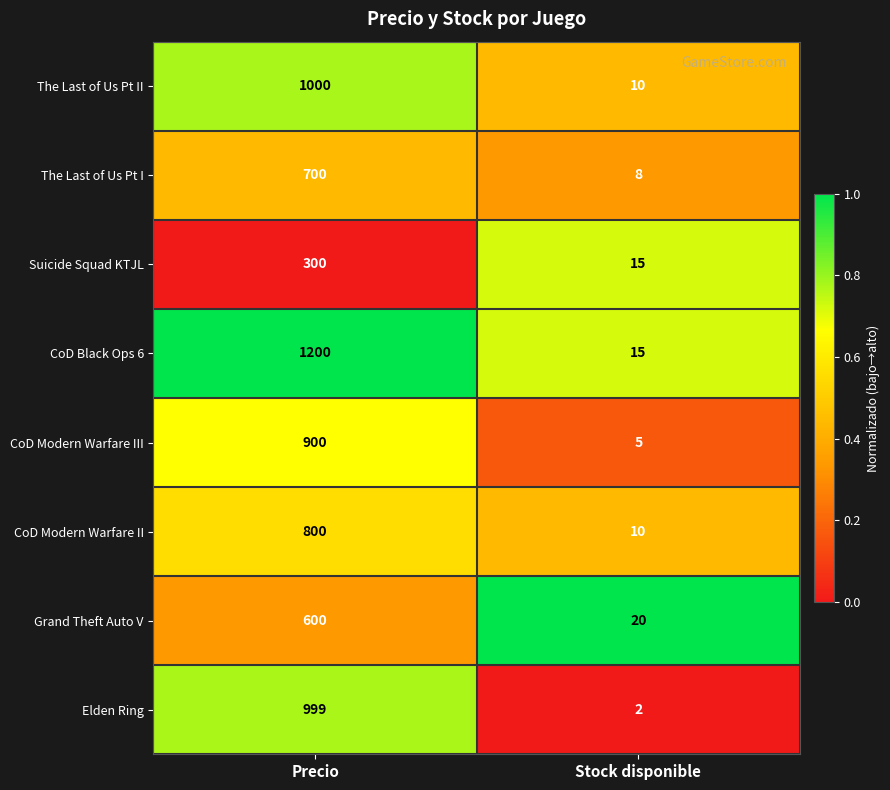

List the series in order of their peak value, highest first.

CoD Black Ops 6, The Last of Us Pt II, Elden Ring, CoD Modern Warfare III, CoD Modern Warfare II, The Last of Us Pt I, Grand Theft Auto V, Suicide Squad KTJL